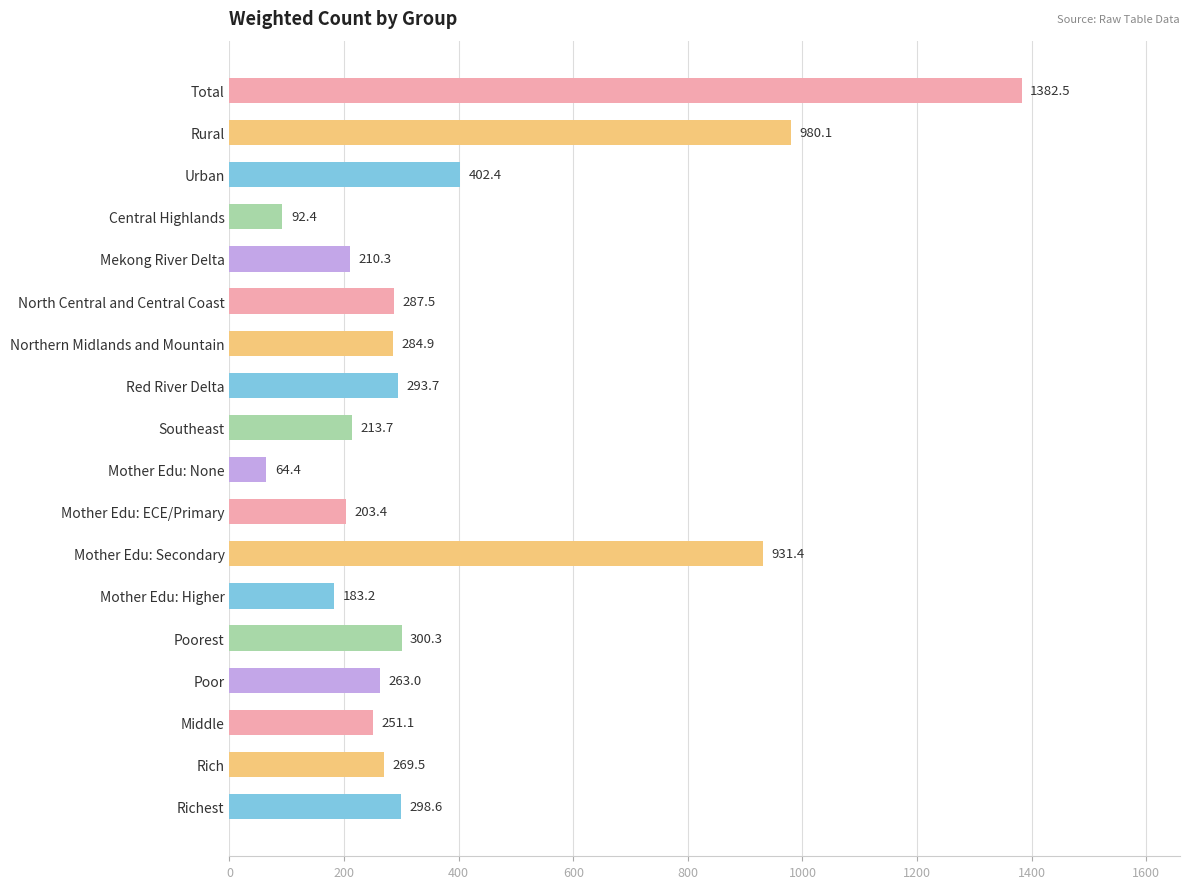

What is the value of the 15th bar from the top?

263.0